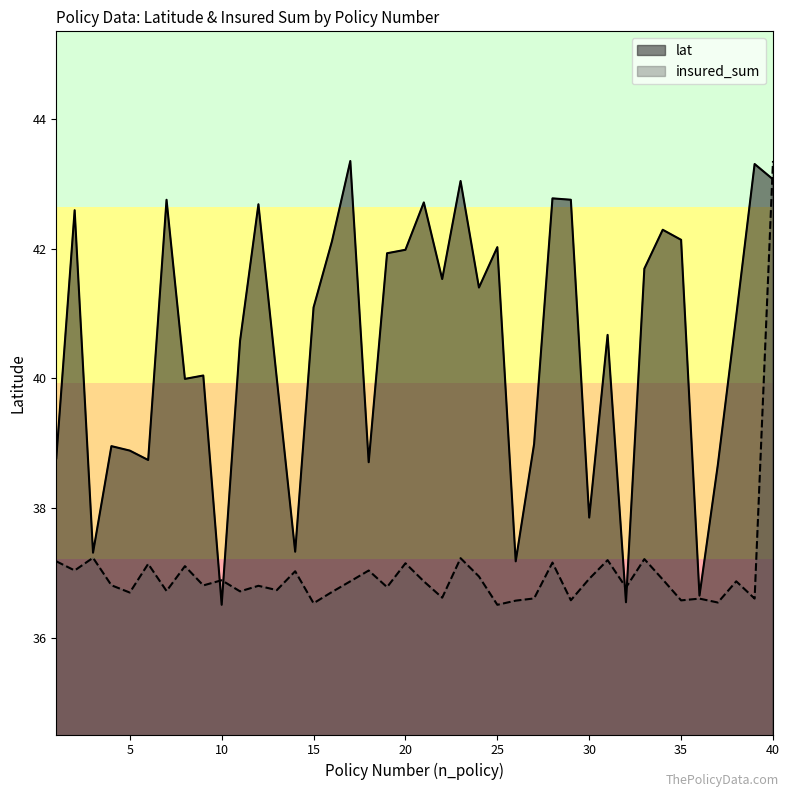

How many series are shown in this chart?

2